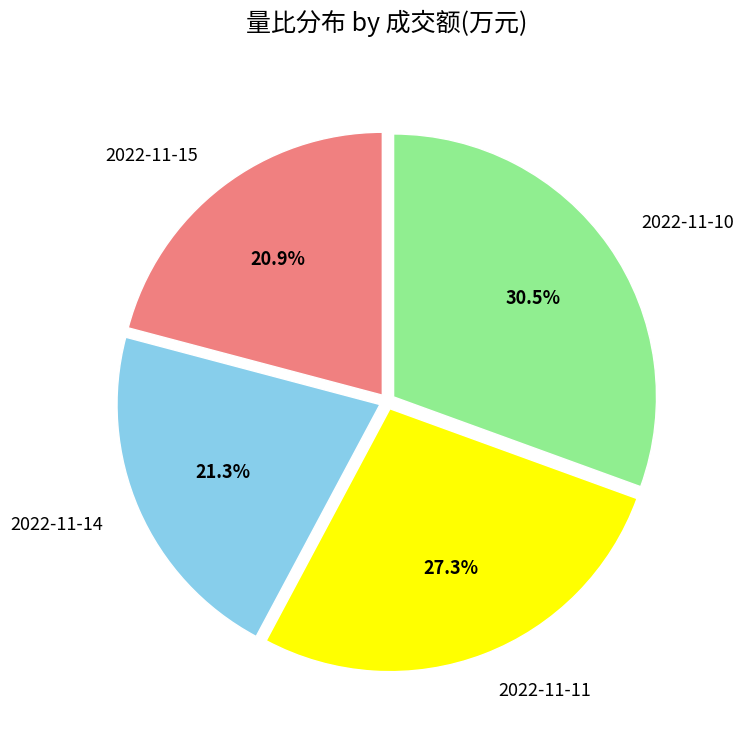

Which category has the biggest portion of the pie?

2022-11-10